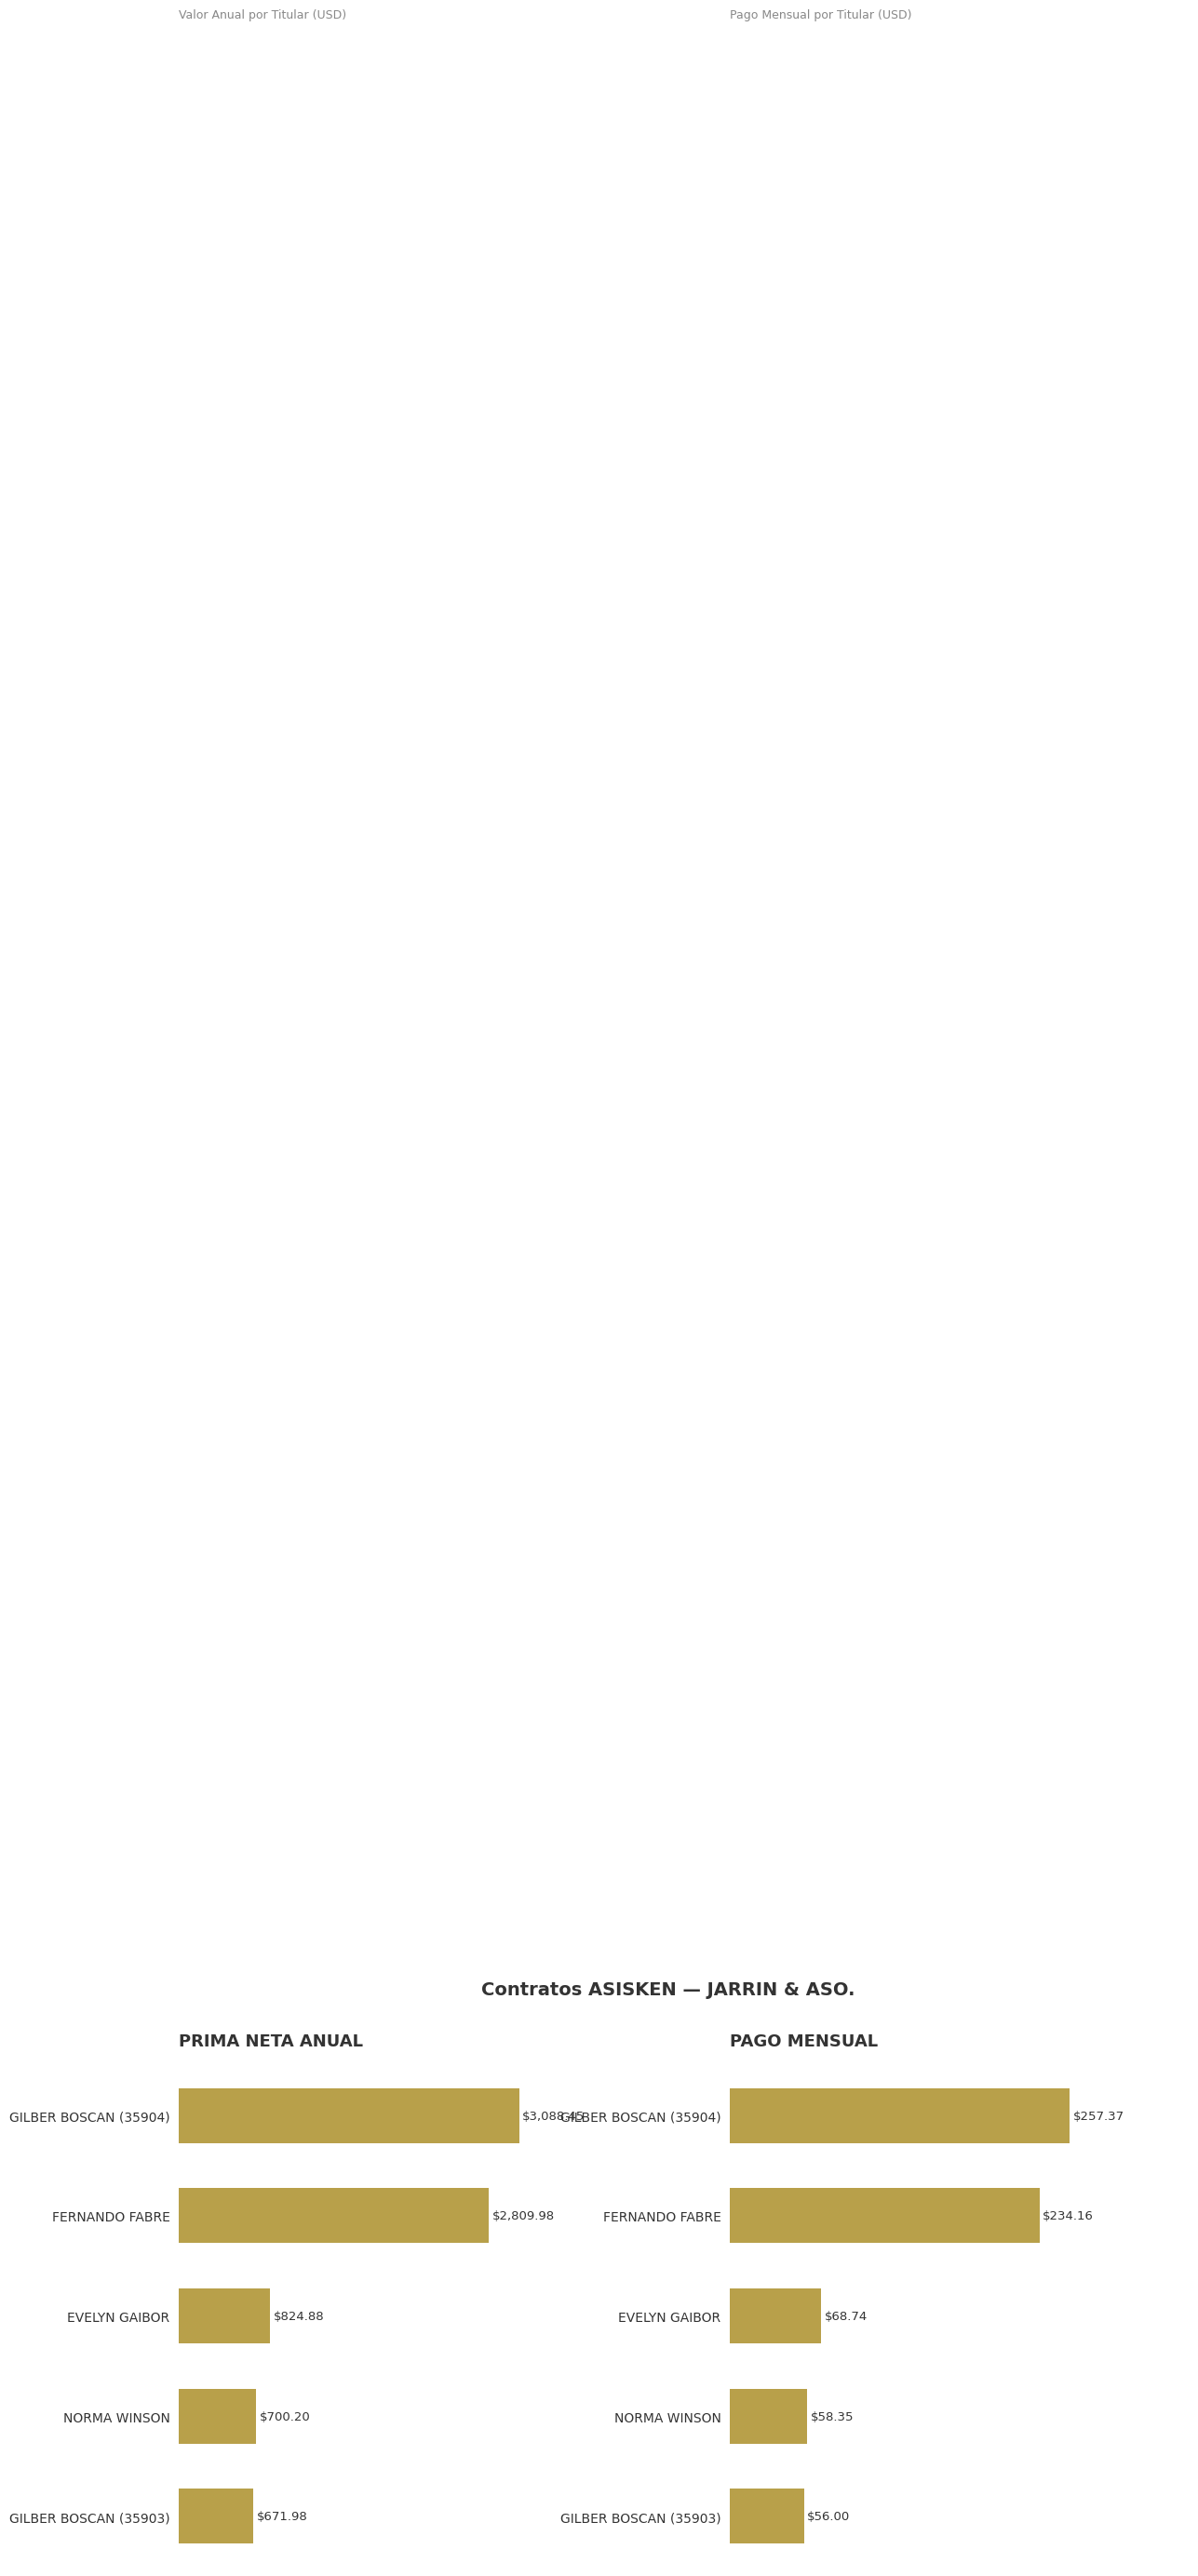

Which series changed the most between GILBER BOSCAN (35904) and FERNANDO FABRE?

PRIMA NETA ANUAL